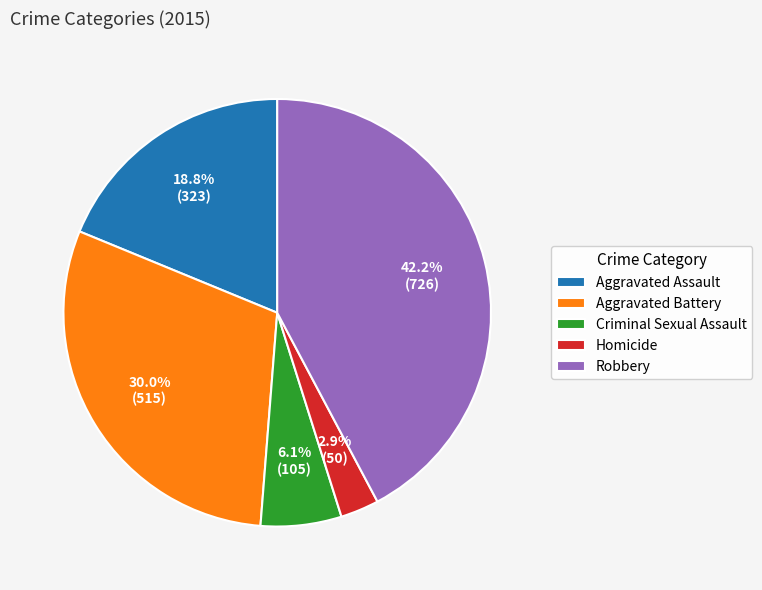

To the nearest percent, what is the difference between the largest and smallest slice percentages?

39%